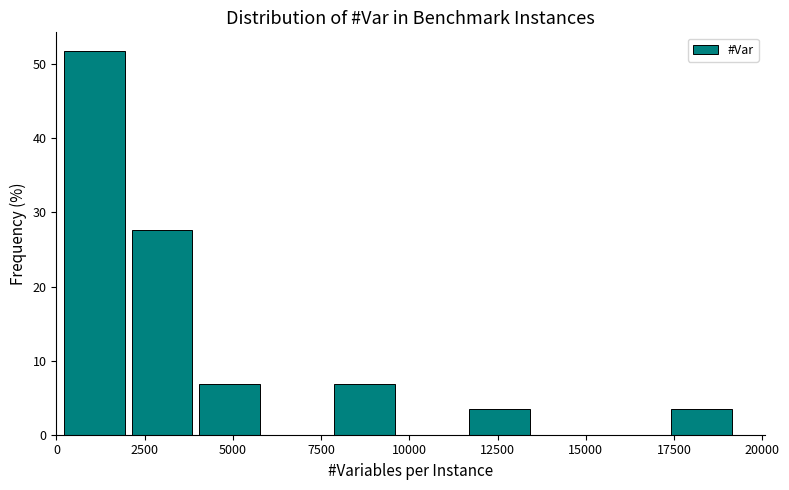

Read against the x-axis, roughly where is the centre of the tallest bar?

1000